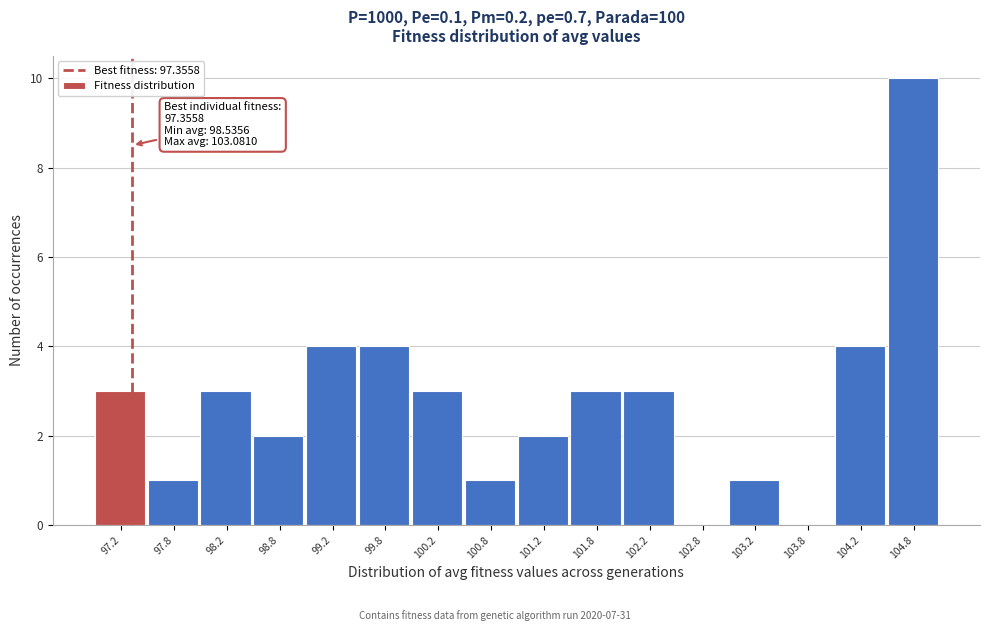

Over which range of the x-axis is the bar tallest?

104.5 to 105.0